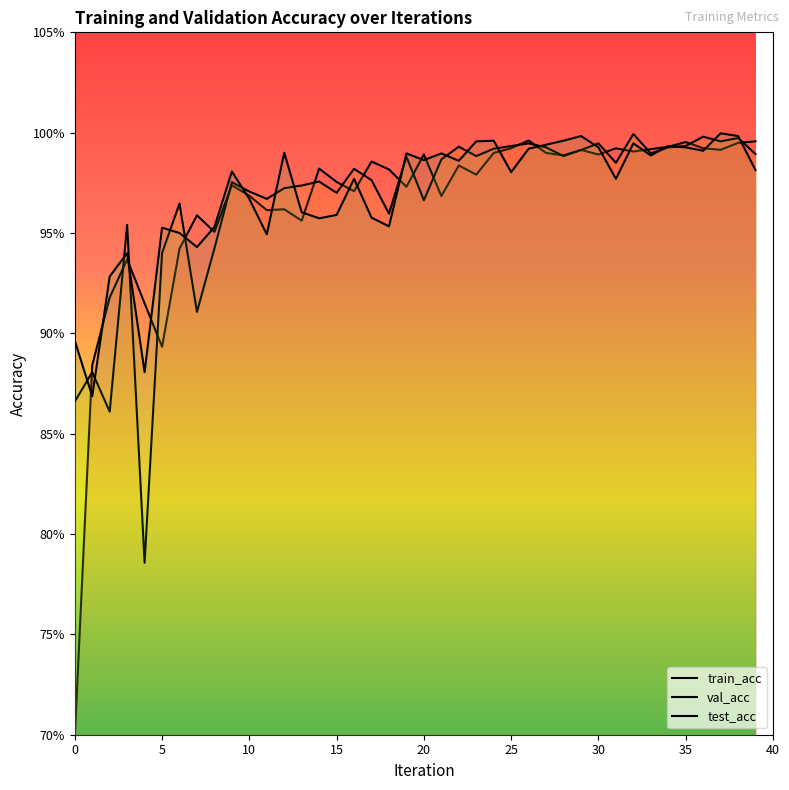

Which series changed the most between 12 and 28?

train_acc